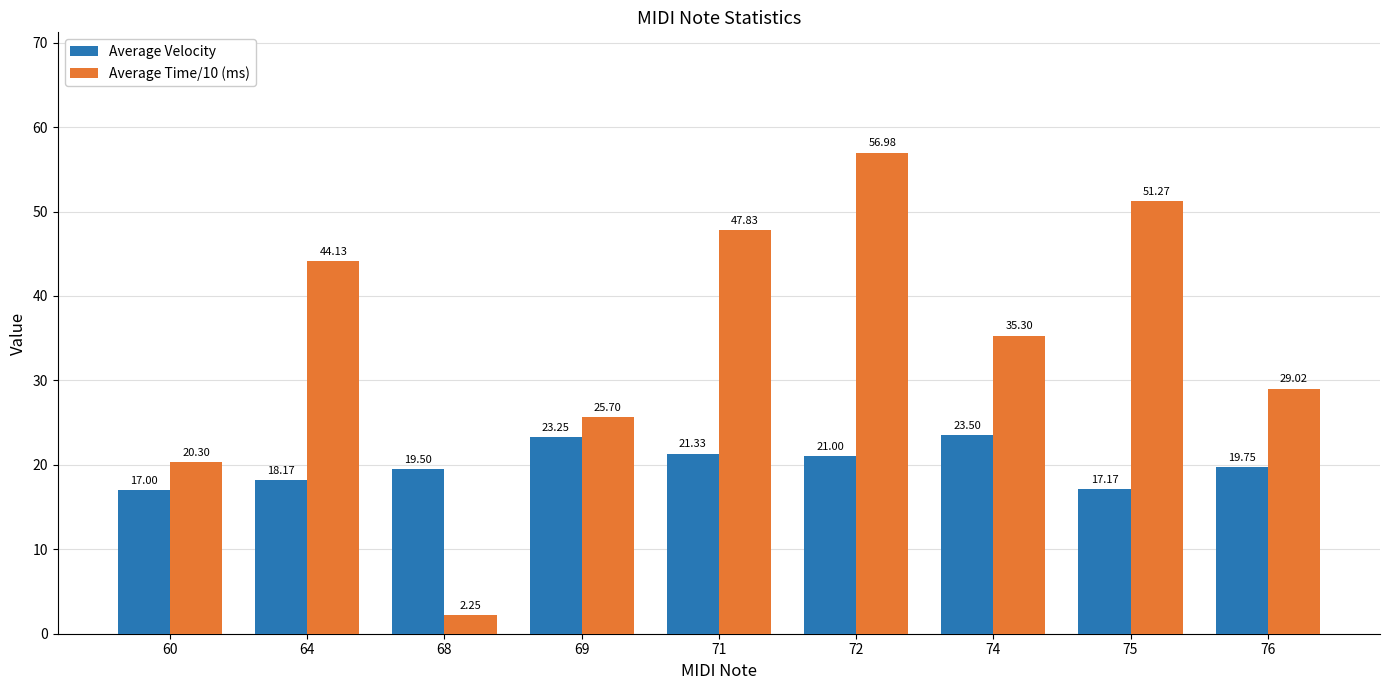

How many data points in Average Velocity are above 19?

6